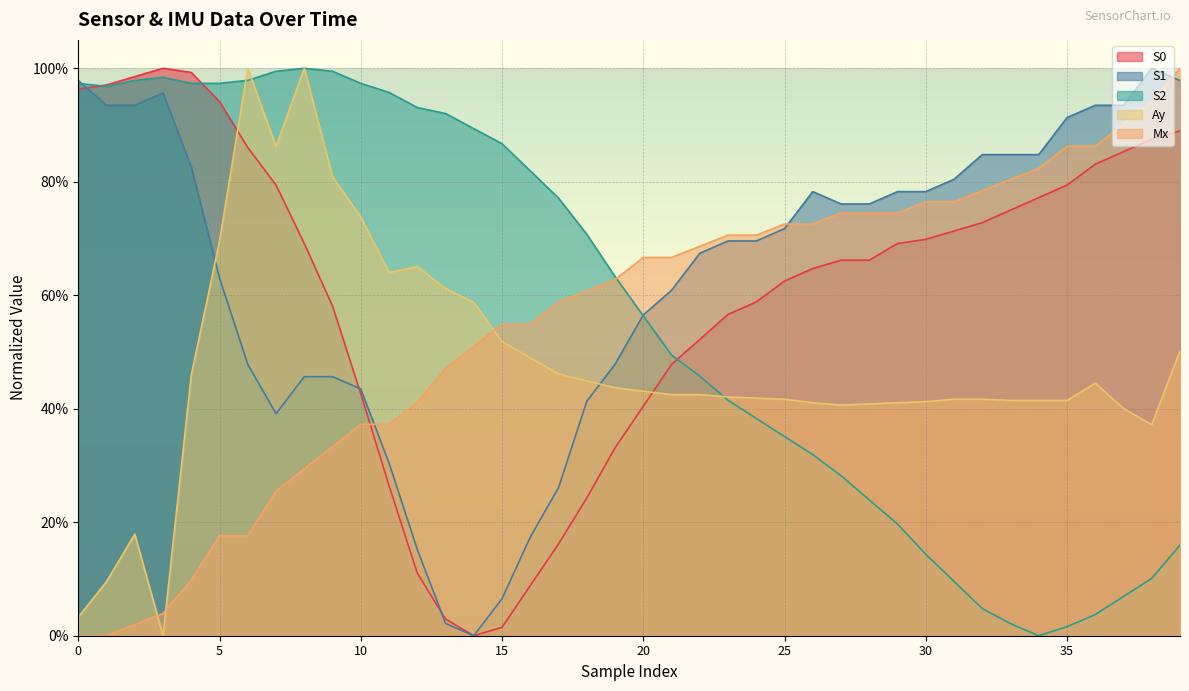

Rank the categories by Mx value from lowest to highest.

0, 1, 2, 3, 4, 5, 6, 7, 8, 9, 10, 11, 12, 13, 14, 15, 16, 17, 18, 19, 20, 21, 22, 23, 24, 25, 26, 27, 28, 29, 30, 31, 32, 33, 34, 35, 36, 37, 38, 39